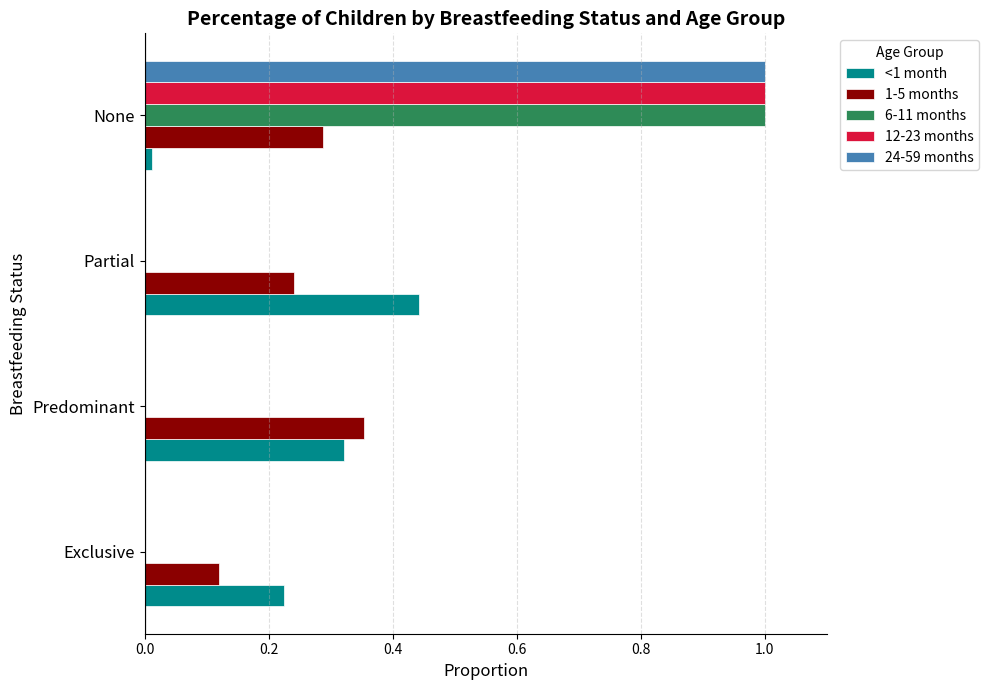

True or false: 1-5 months has a value of 0.5 at None.

False